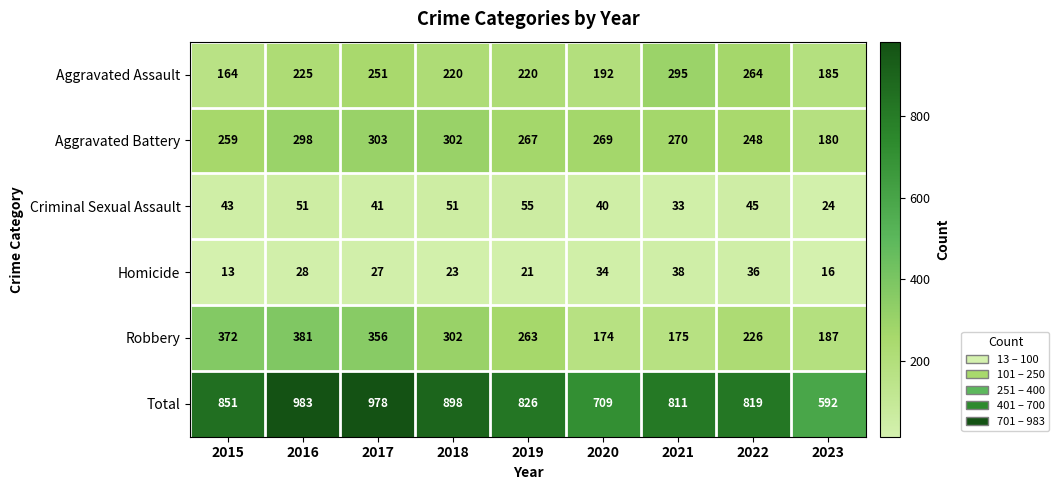

The value of Total at 2017 is 1613. True or false?

False